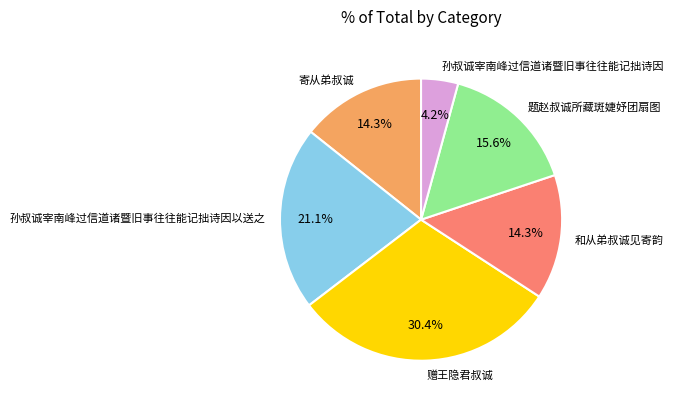

Which slice is the largest?

赠王隐君叔诚